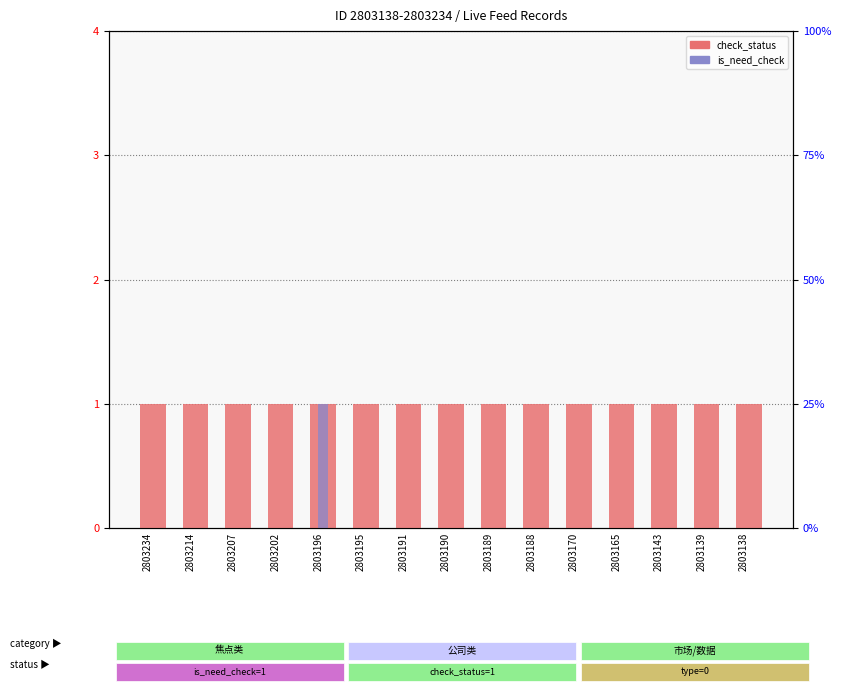

What is the value of the check_status bar at the 2nd from the left?

1